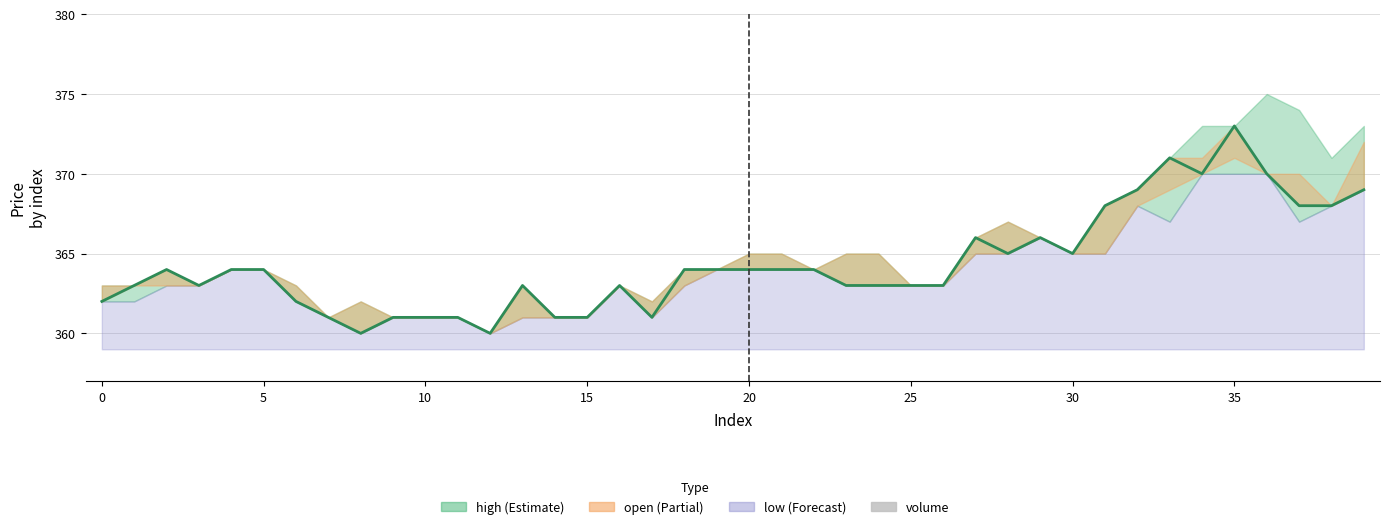

Which series changed the most between 15 and 27?

close